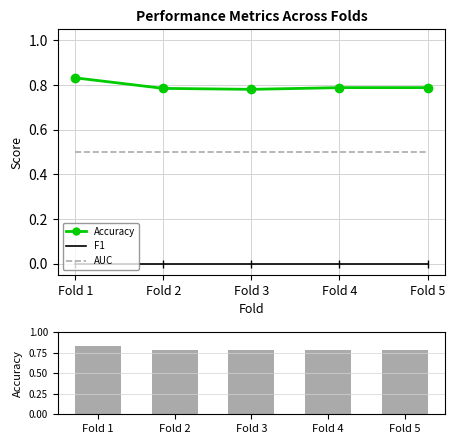

Reading right to left, extract all data points from this chart.

Accuracy: Fold 5=0.8	Fold 4=0.8	Fold 3=0.8	Fold 2=0.8	Fold 1=0.8
F1: Fold 5=0.0	Fold 4=0.0	Fold 3=0.0	Fold 2=0.0	Fold 1=0.0
AUC: Fold 5=0.5	Fold 4=0.5	Fold 3=0.5	Fold 2=0.5	Fold 1=0.5
Accuracy (bar): Fold 5=0.8	Fold 4=0.8	Fold 3=0.8	Fold 2=0.8	Fold 1=0.8